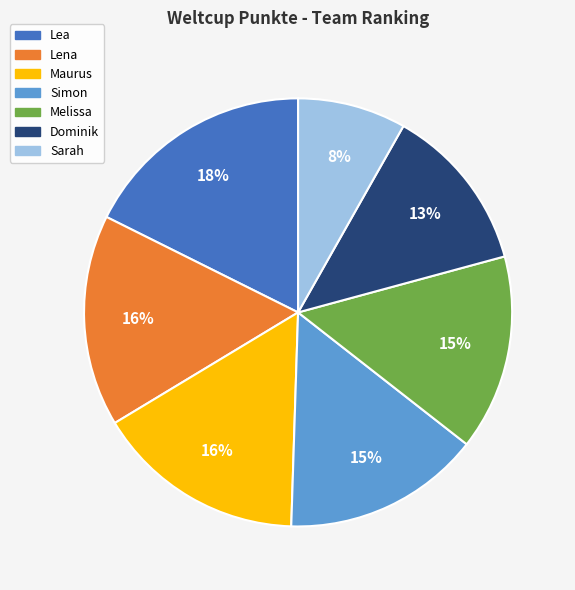

How many slices are in this pie chart?

7